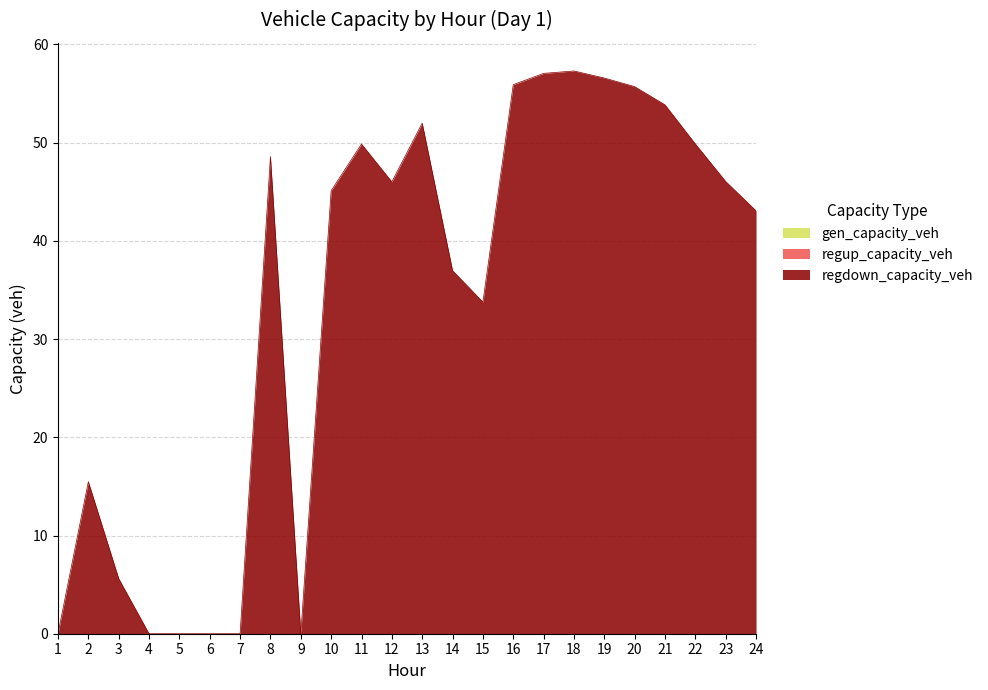

True or false: gen_capacity_veh and regdown_capacity_veh intersect in this chart.

False